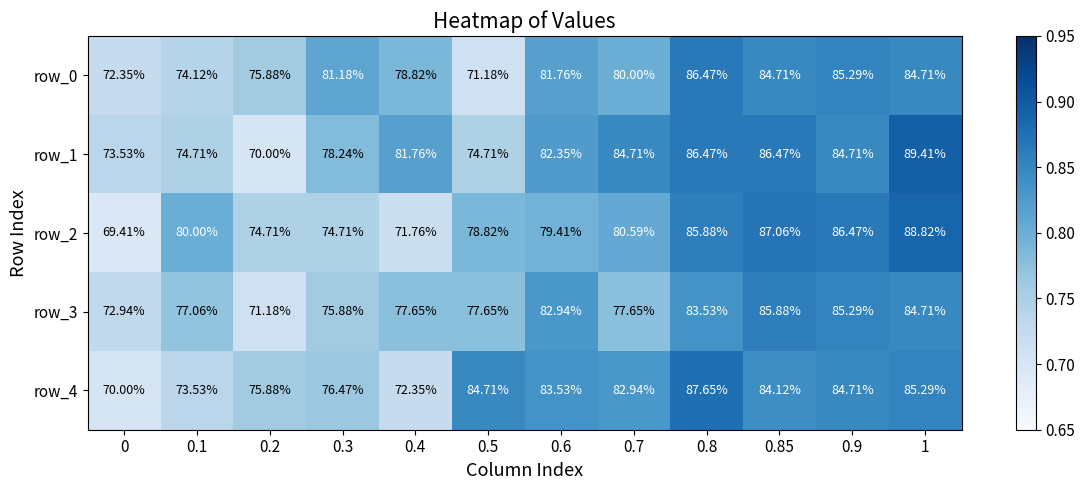

What is the sum of the row_3 values at 0.1 and 0.85?

162.9